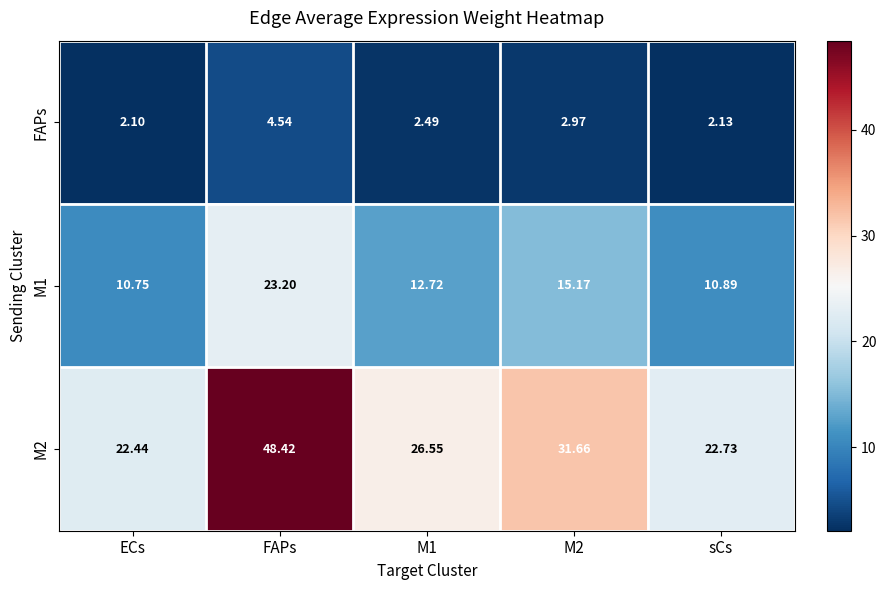

At which category does the chart reach its minimum across all series?

ECs